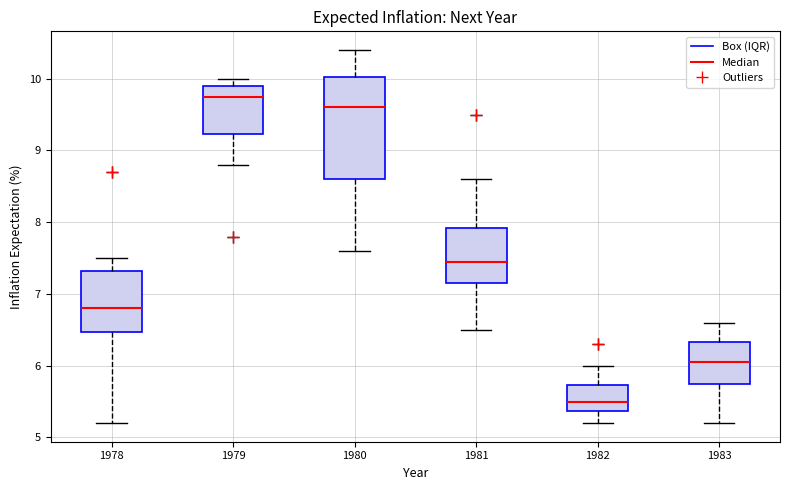

Reading left to right, transcribe this box plot: for each box, give where its median line is, the range the box spans, and where its two whiskers end, as read against the y-axis. The values are not printed on the chart, so give them approximately, as read against the axis.

1978: median 6.8, box 6.5 to 7.3, whiskers 5.2 to 7.5
1979: median 9.8, box 9.2 to 9.9, whiskers 8.8 to 10.0
1980: median 9.6, box 8.6 to 10.0, whiskers 7.6 to 10.4
1981: median 7.5, box 7.2 to 7.9, whiskers 6.5 to 8.6
1982: median 5.5, box 5.4 to 5.7, whiskers 5.2 to 6.0
1983: median 6.1, box 5.8 to 6.3, whiskers 5.2 to 6.6